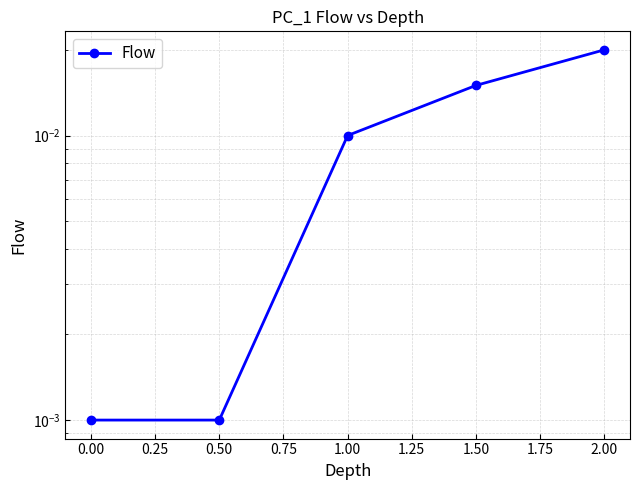

Which has a higher value, 1.50 or 0.00?

1.50